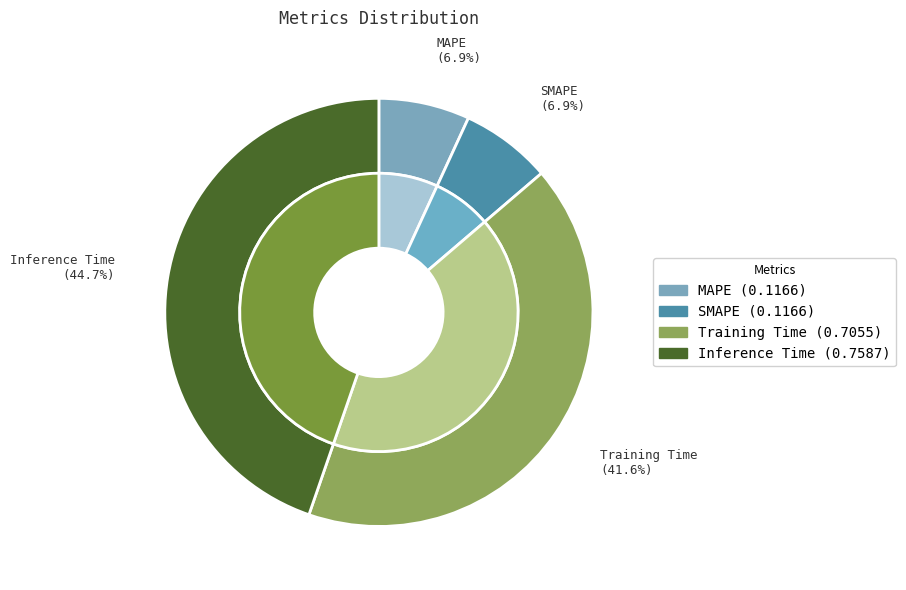

To the nearest percent, what is the combined percentage of MAPE and Training Time?

48%